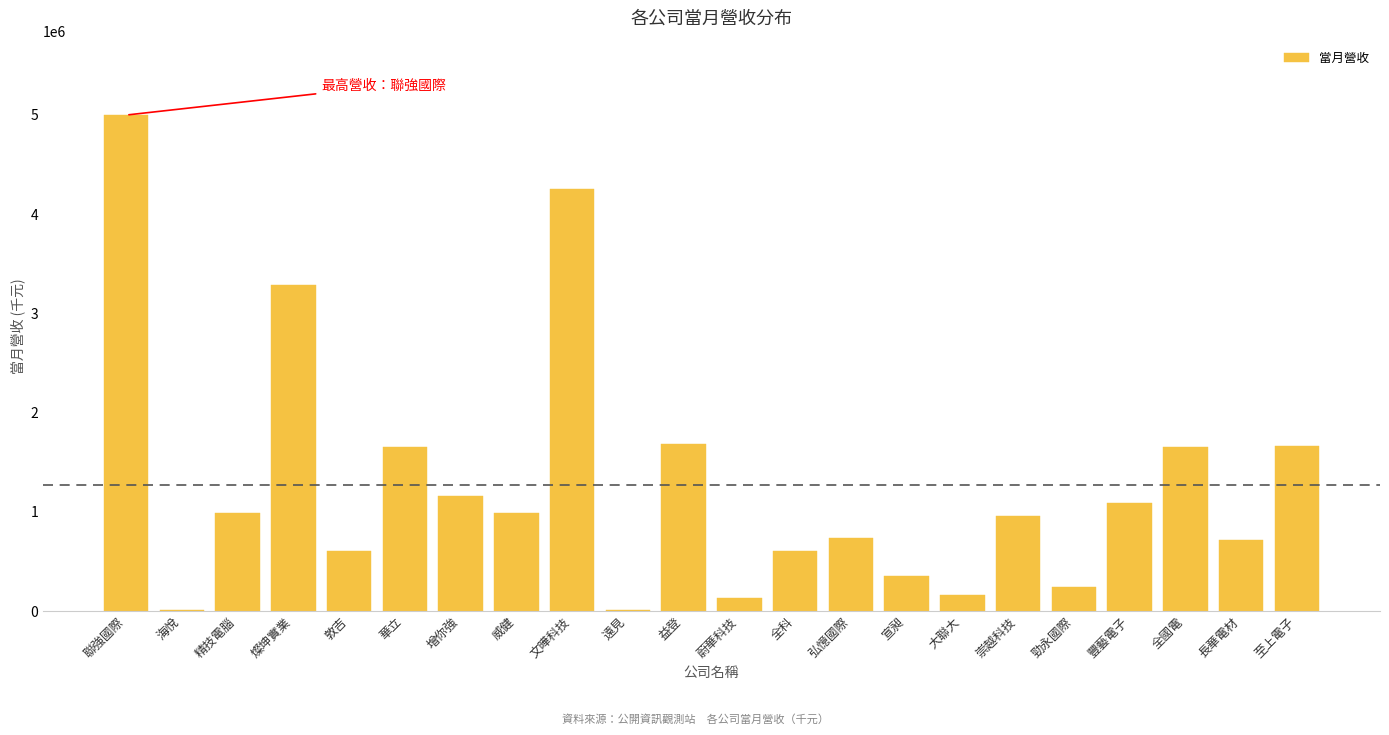

Which category has the highest value across all series?

聯強國際